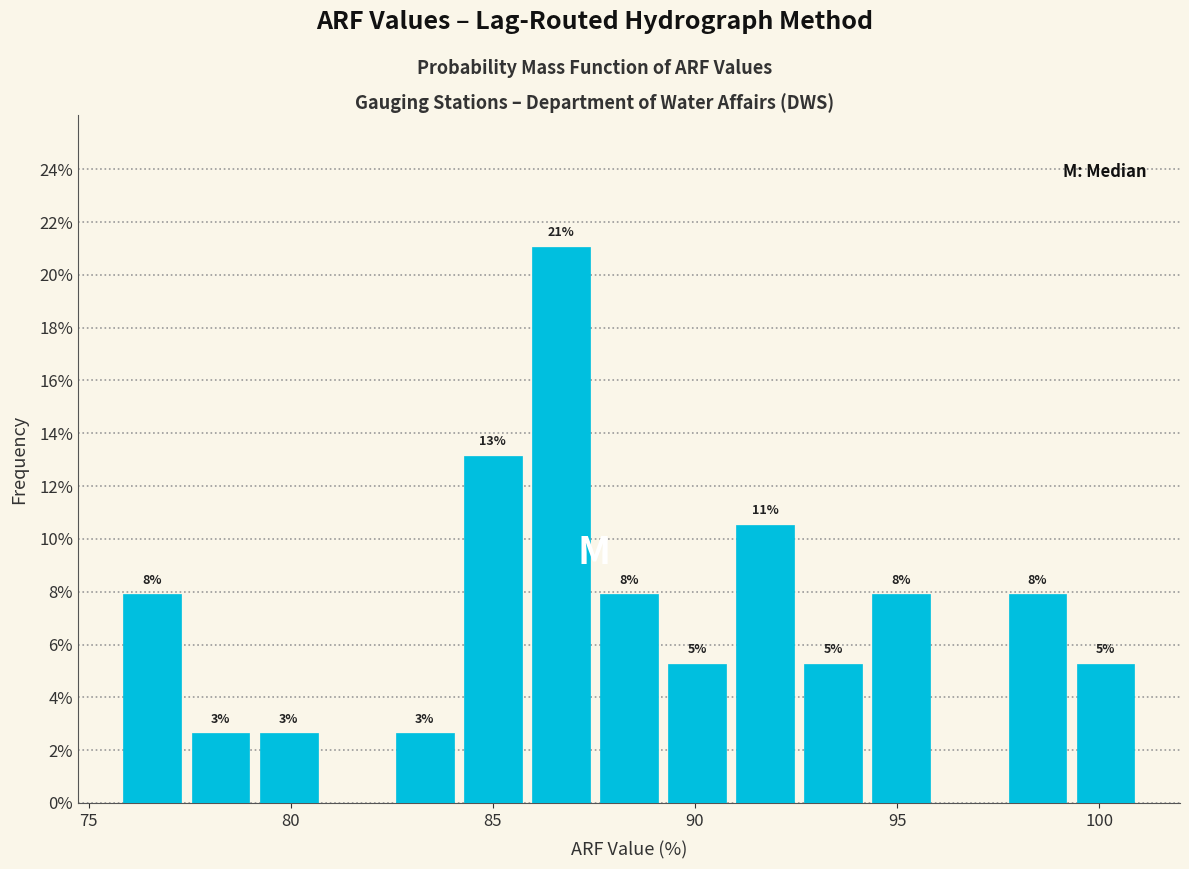

Read against the x-axis, roughly where is the centre of the tallest bar?

86.5